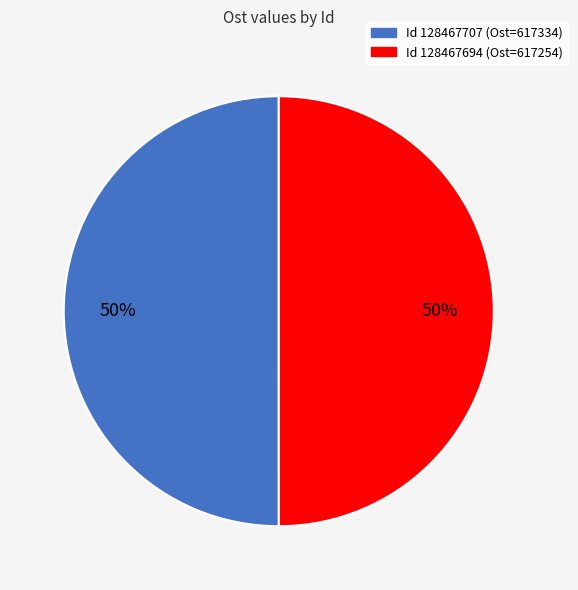

To the nearest percent, what is the average slice percentage?

50%